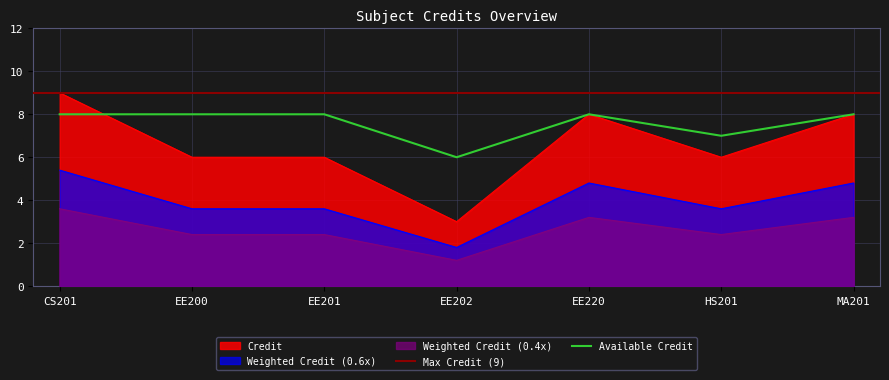

What is the label of the 2nd point from the left?

EE200